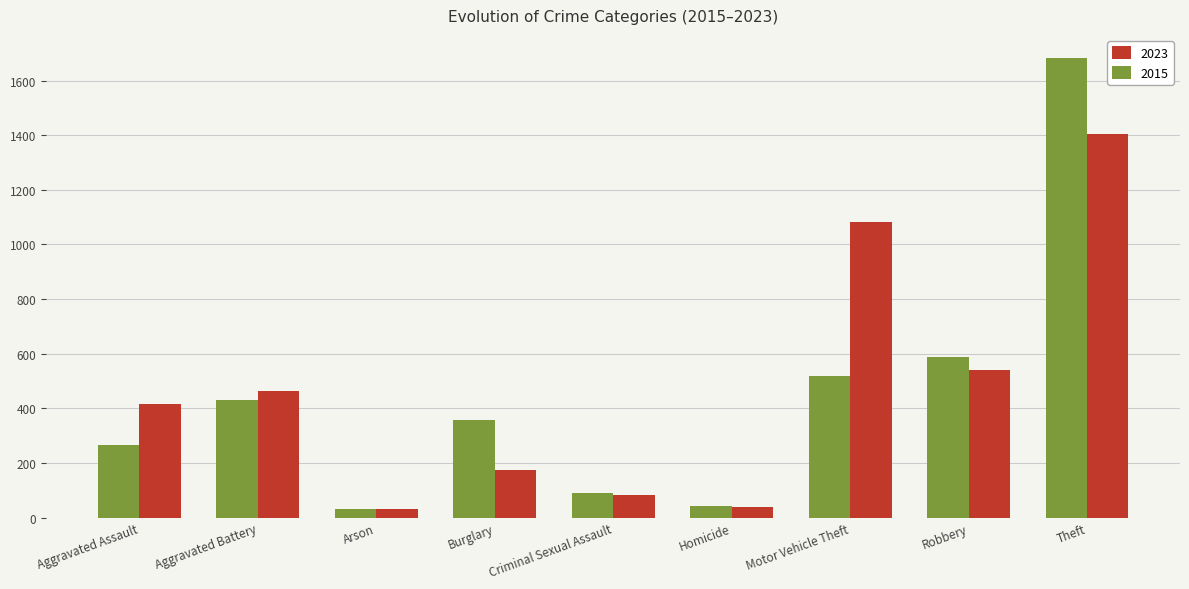

Does the chart contain any negative values?

No